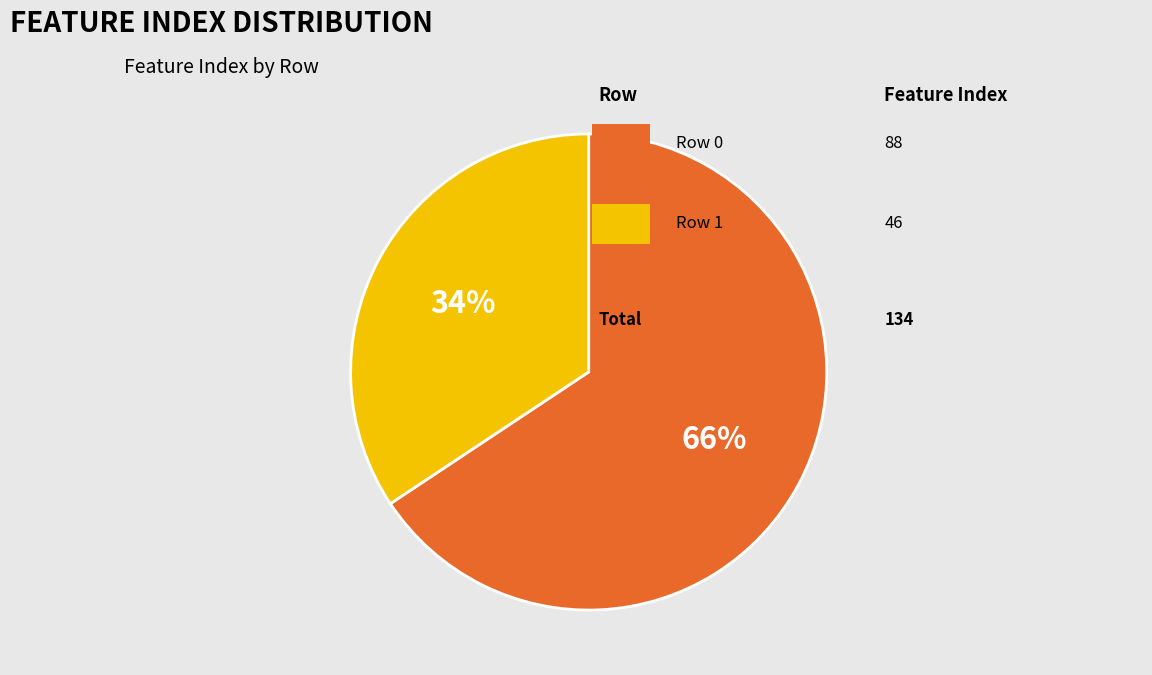

To the nearest percent, what is the average slice percentage?

50%